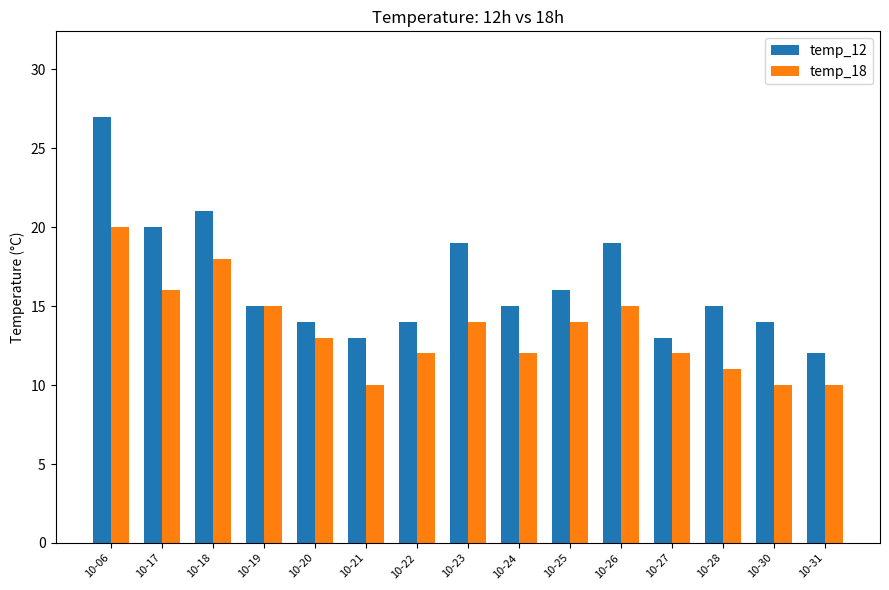

Between 10-20 and 10-25, which series saw the biggest shift?

temp_12